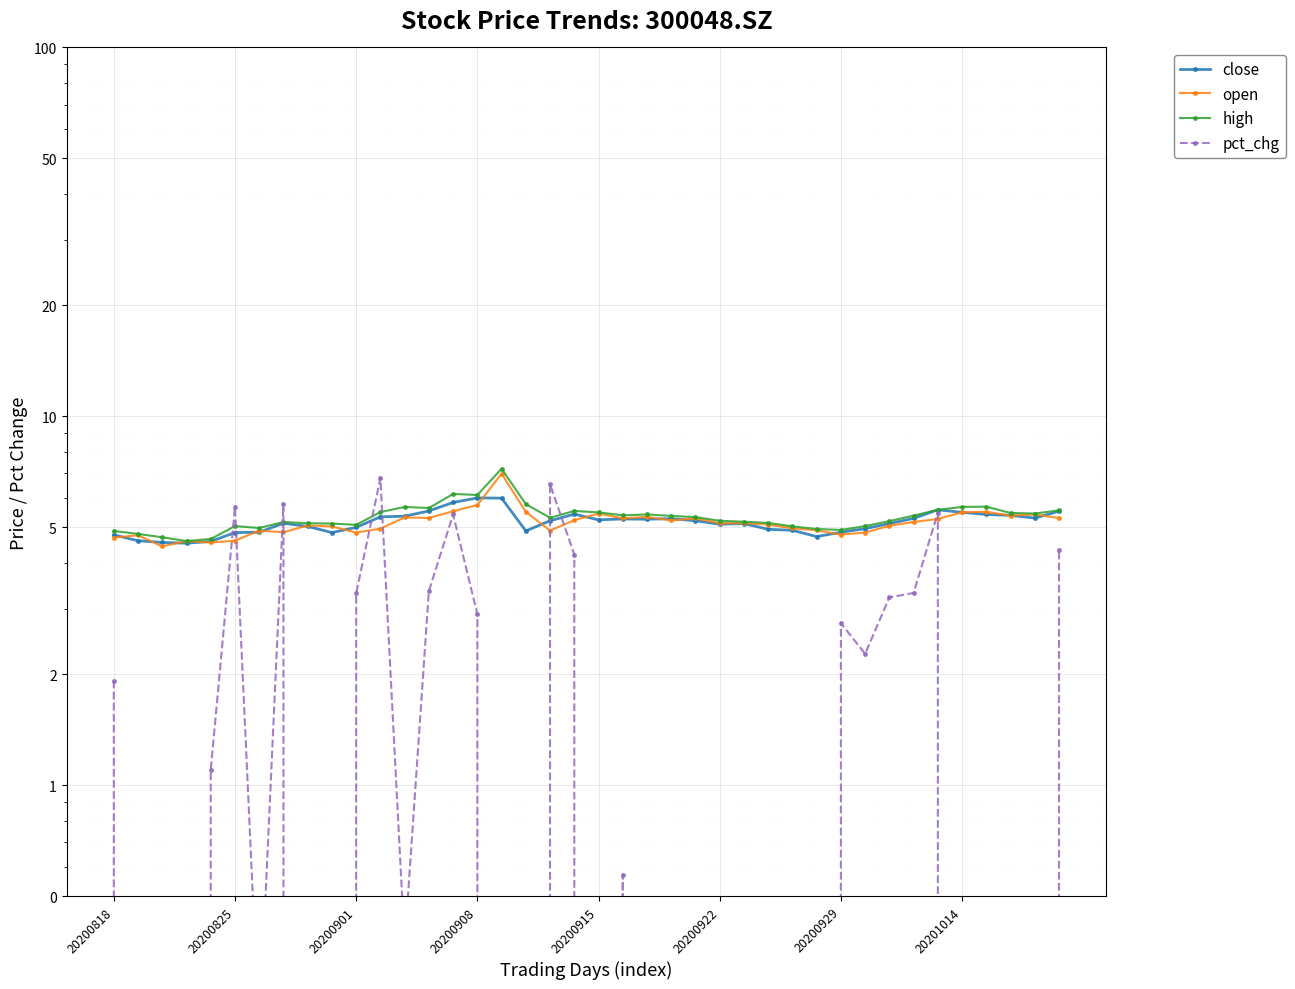

How many series are shown in this chart?

4